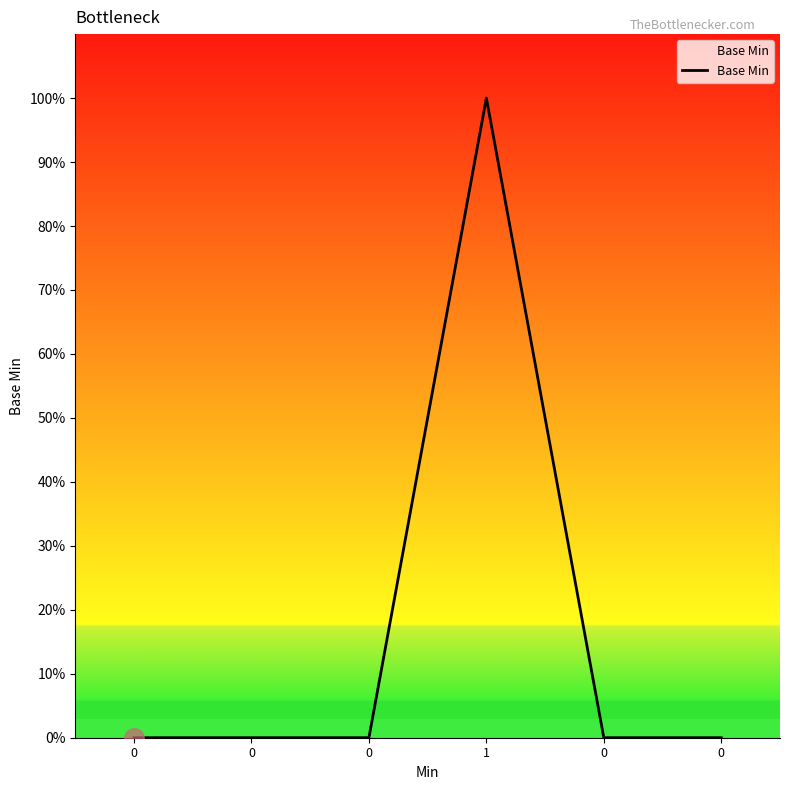

The value at 0 is 0. True or false?

True